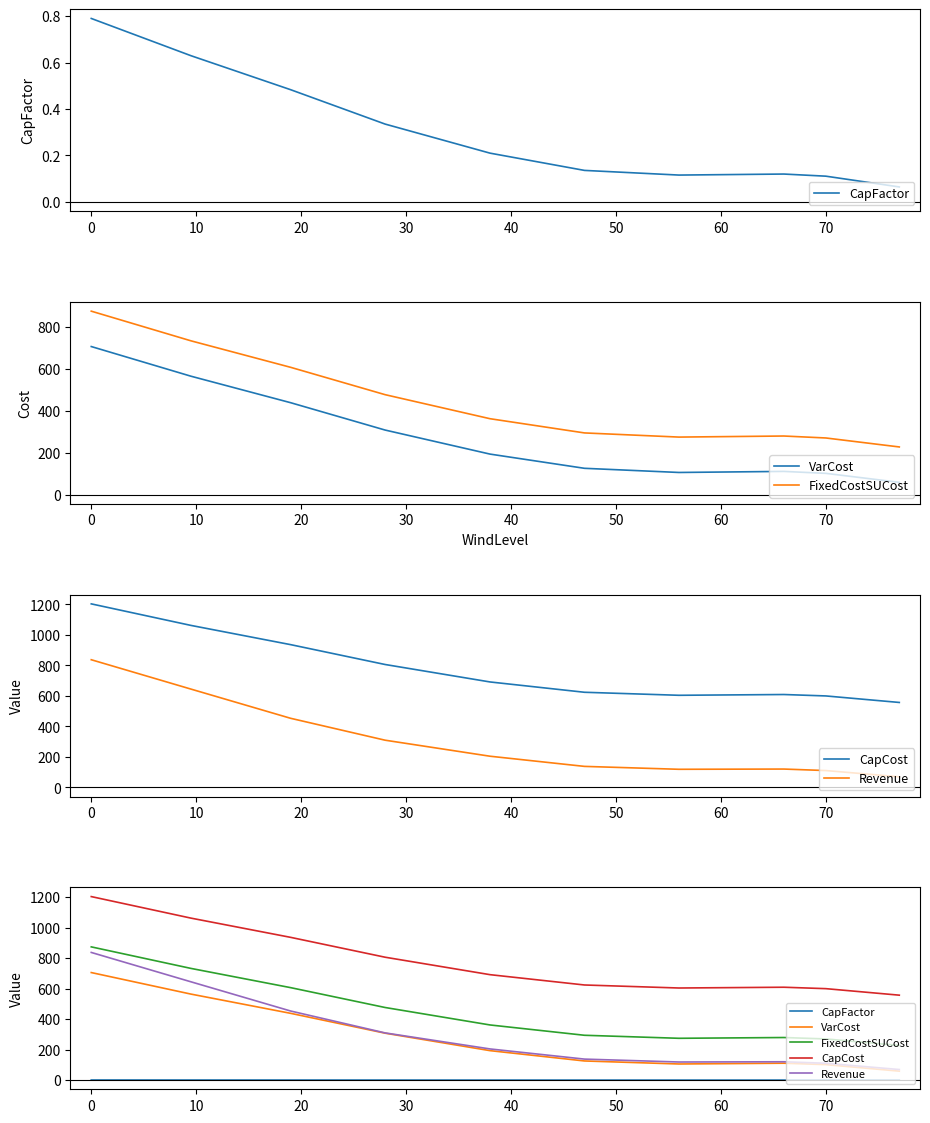

The FixedCostSUCost series shows 64.1 at 60. True or false?

False